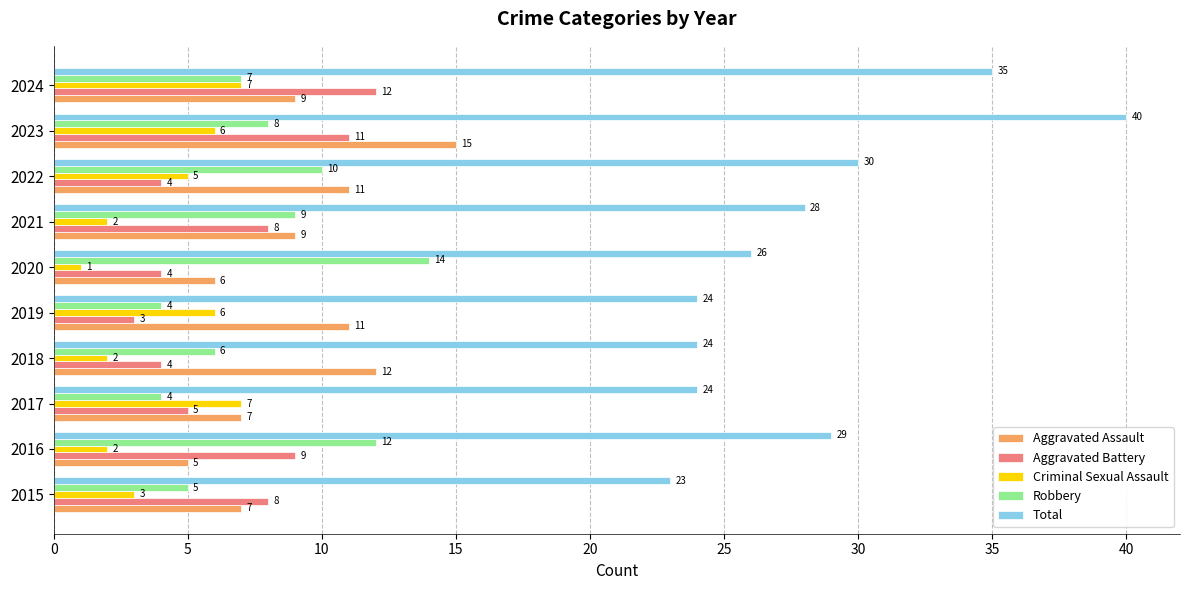

What is the spread (max minus min) of values at 2016?

27